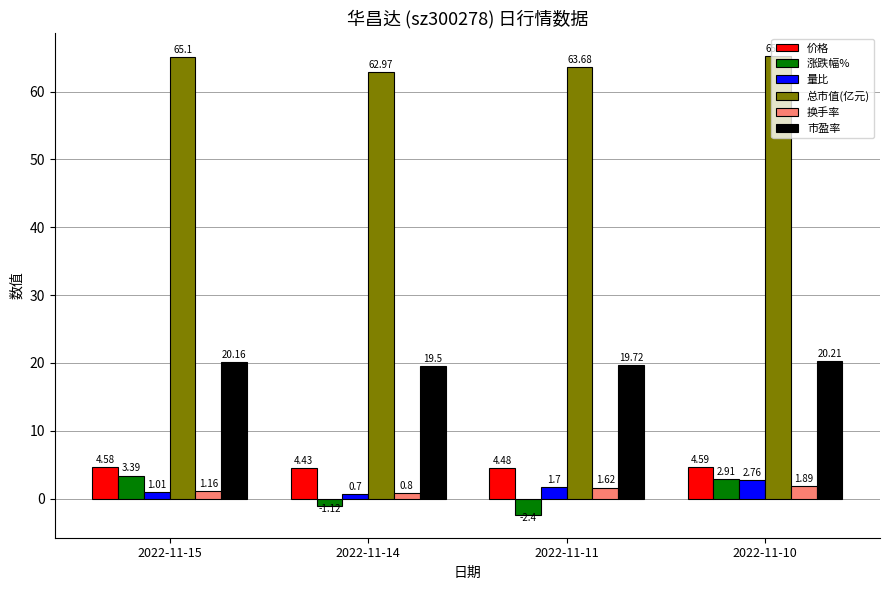

Which category has the highest value across all series?

2022-11-10